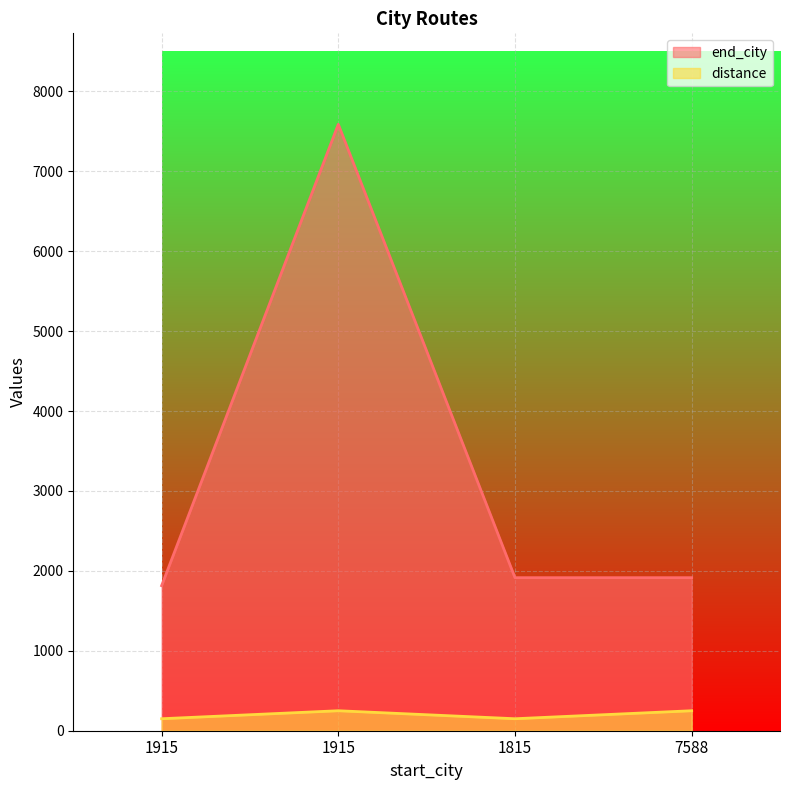

Between 7588 and 1815, which is larger?

7588